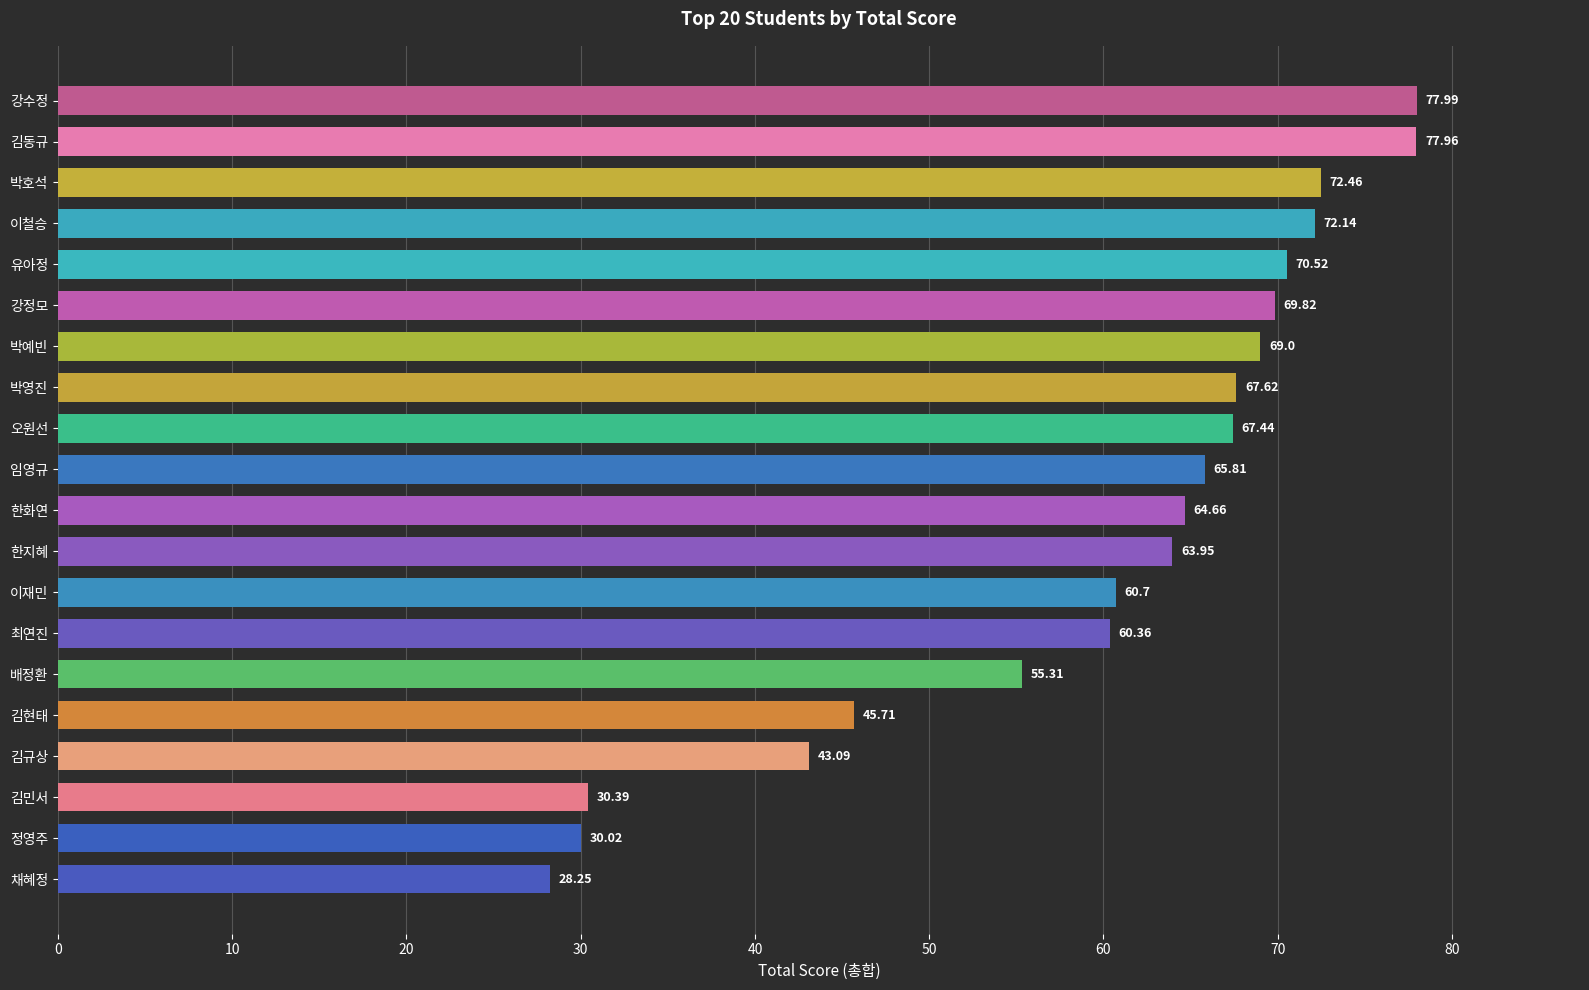

What is the difference between the maximum and minimum values?

49.7